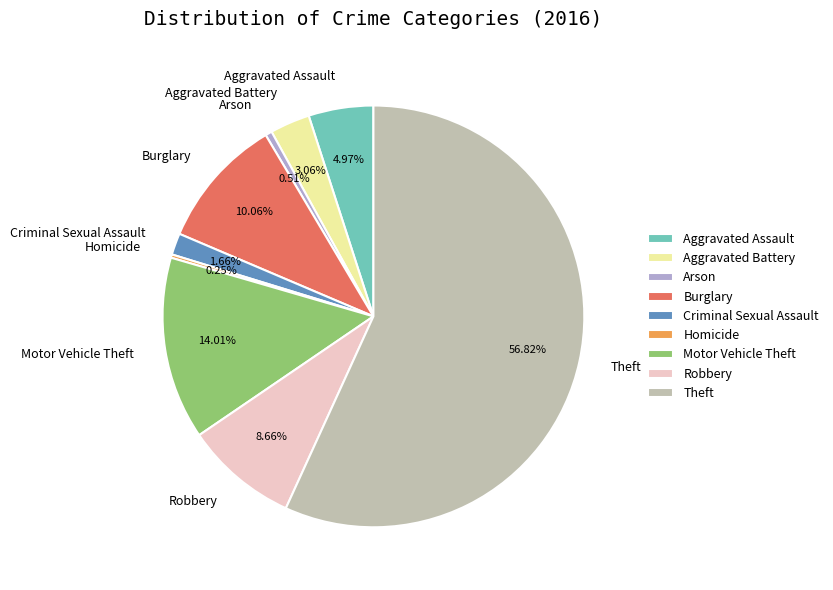

What portion of the pie excludes Theft?

43.2%